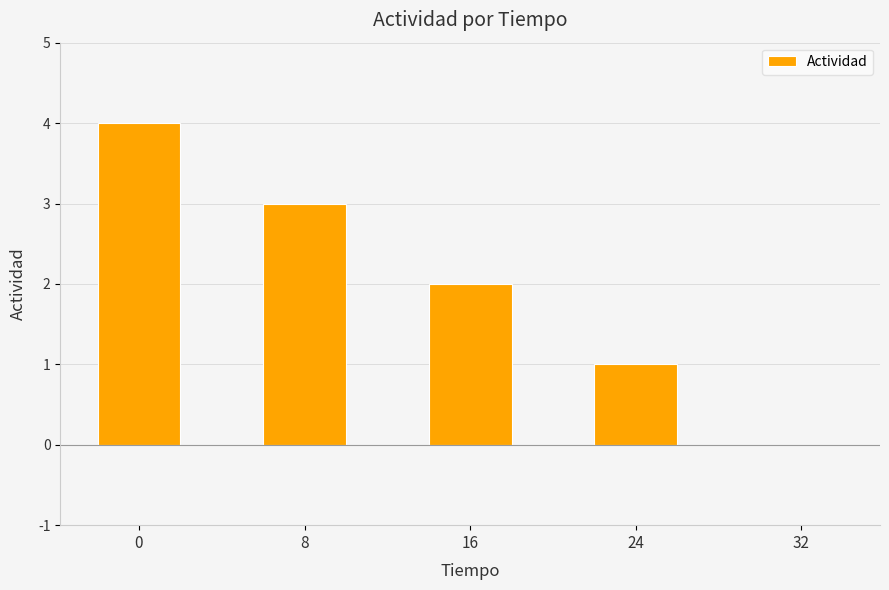

Reading right to left, transcribe all the data shown in this chart.

32=0	24=1	16=2	8=3	0=4